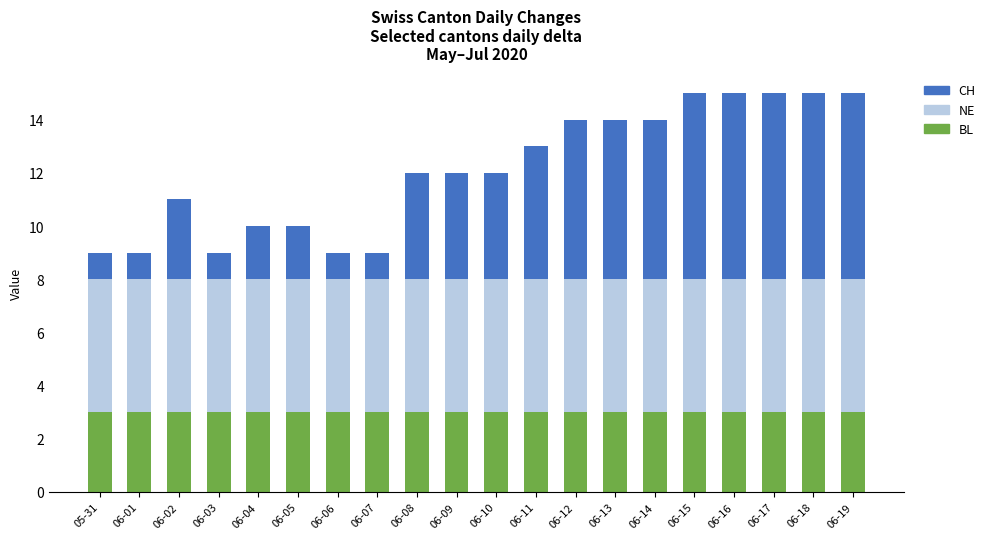

Is it true that BL equals 2 at 06-18?

False